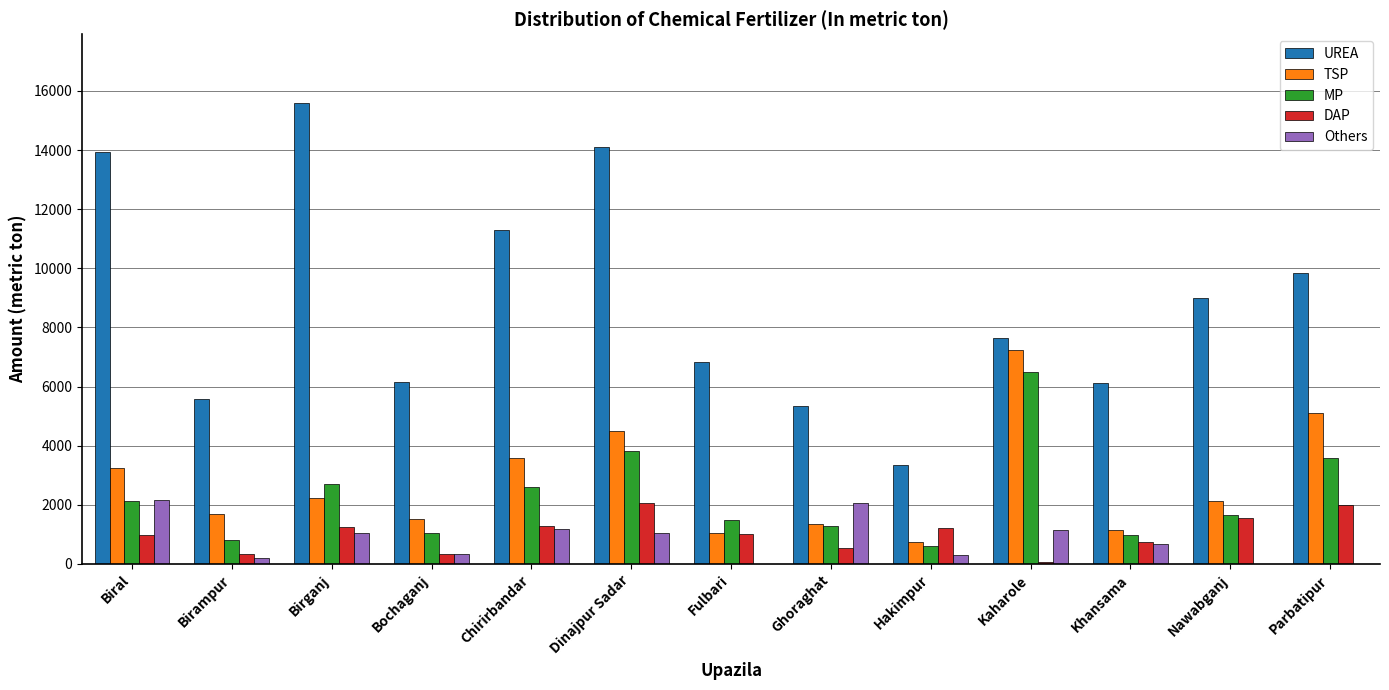

The TSP series shows 553 at Khansama. True or false?

False